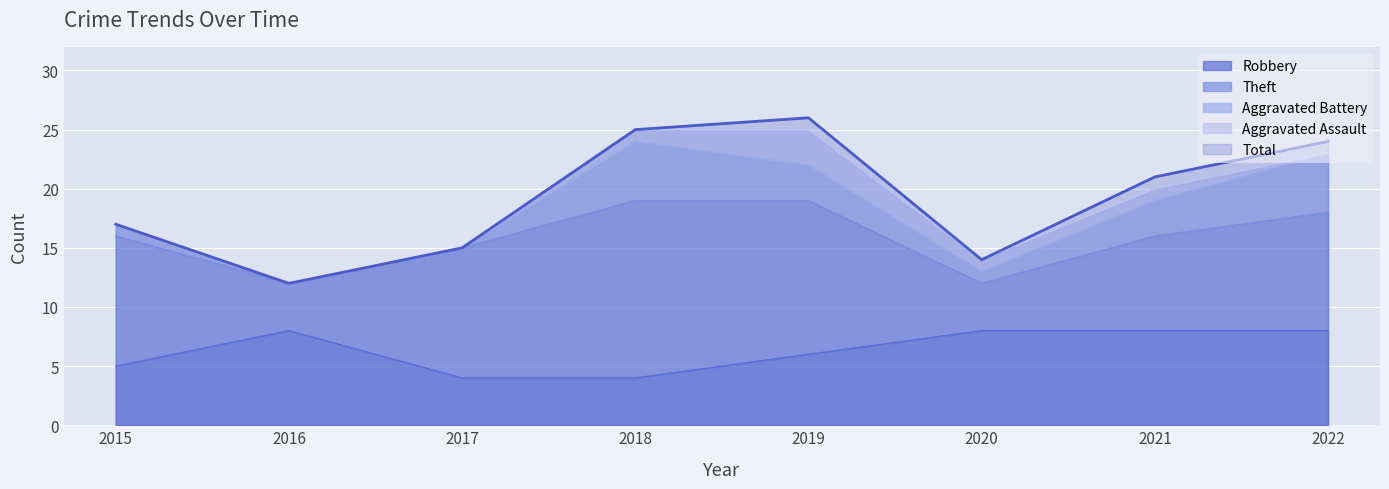

What is the maximum value for Aggravated Assault?

3